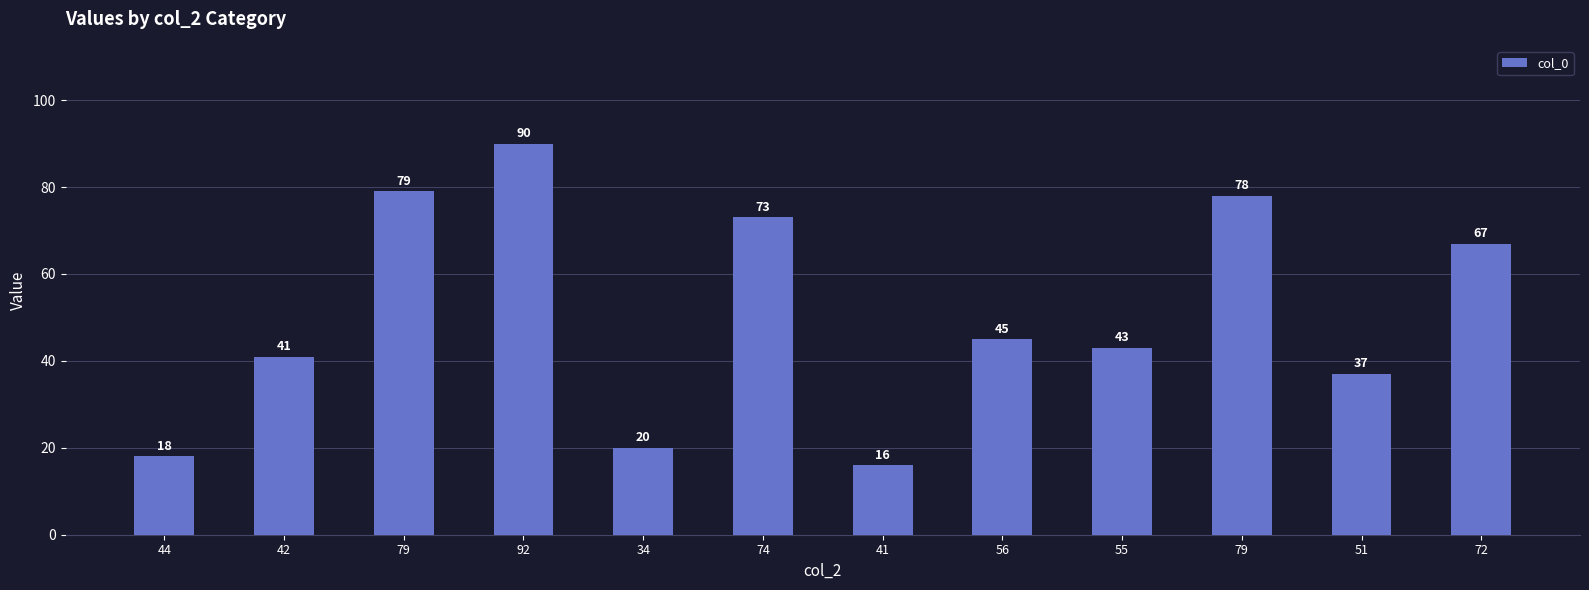

Rank the categories by value from highest to lowest.

92, 79, 79, 74, 72, 56, 55, 42, 51, 34, 44, 41